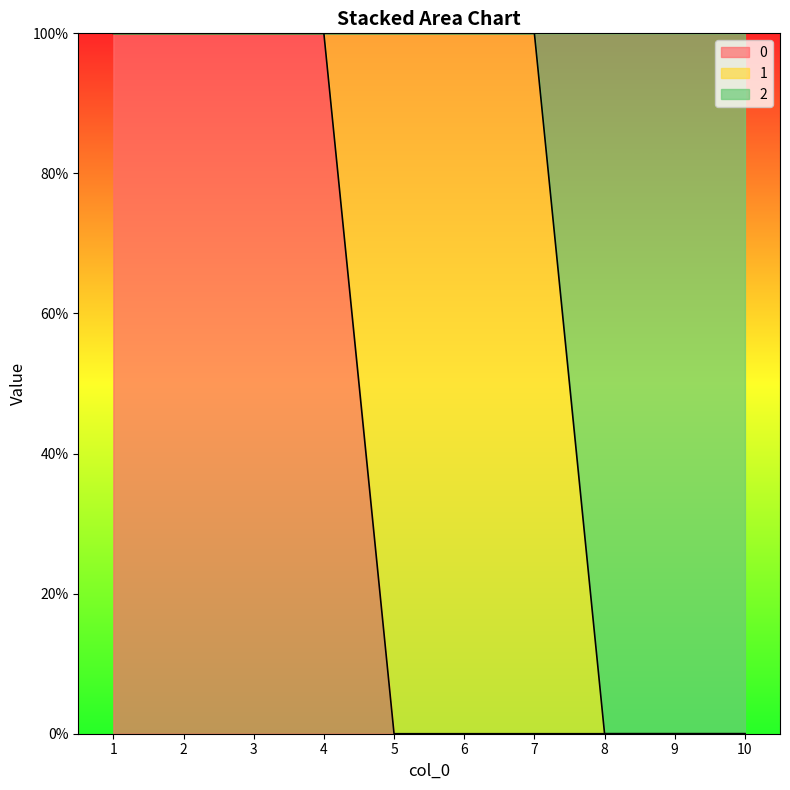

What are all the series names shown in the legend?

0, 1, 2